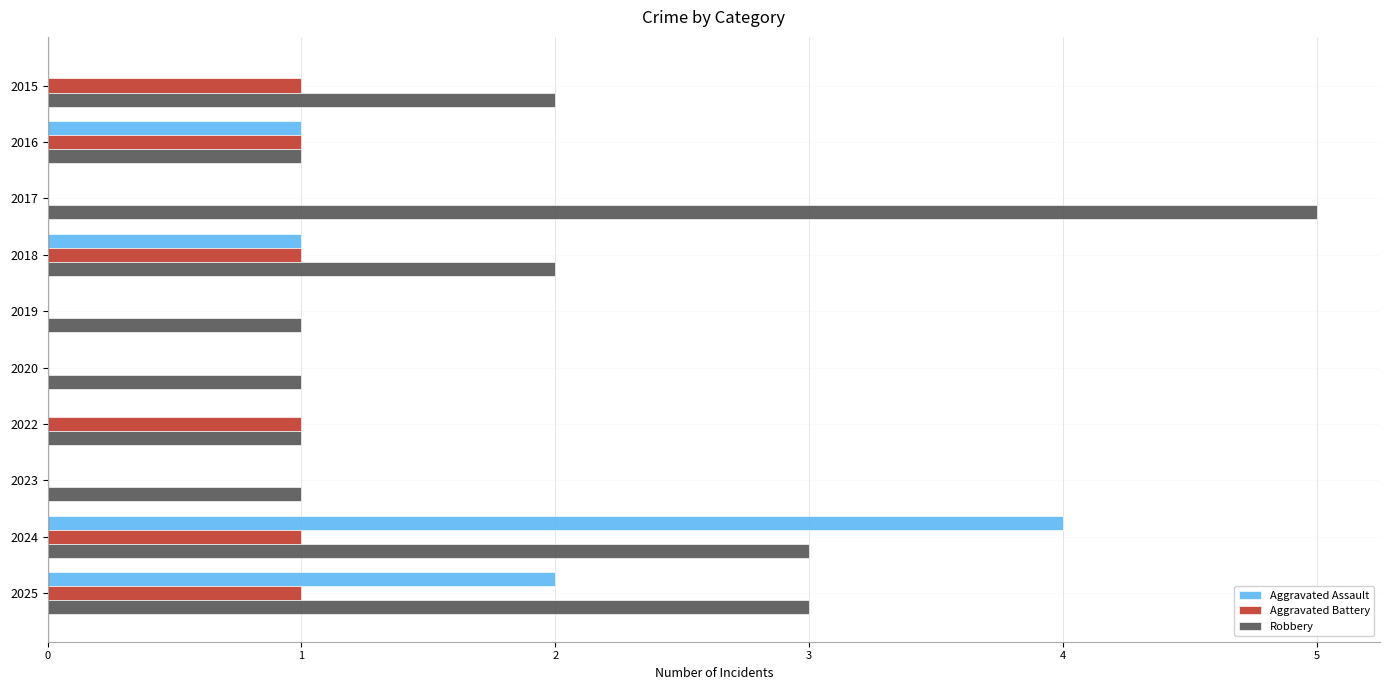

Which category has the highest value across all series?

2017